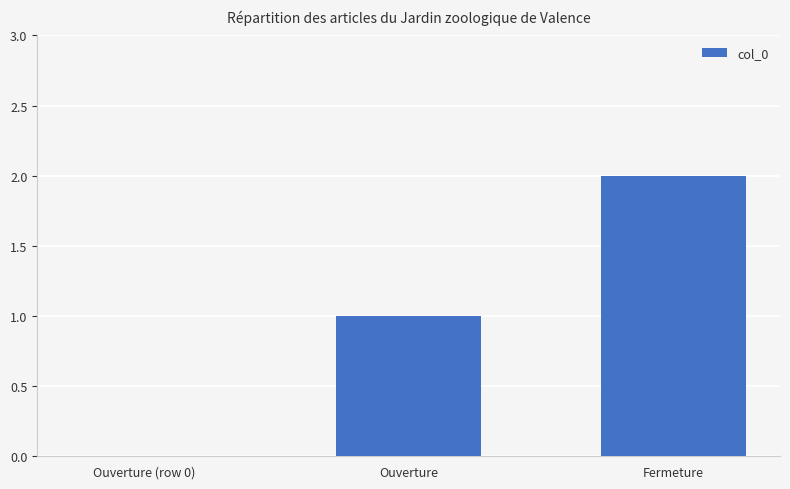

The value at Ouverture (row 0) is 0. True or false?

True